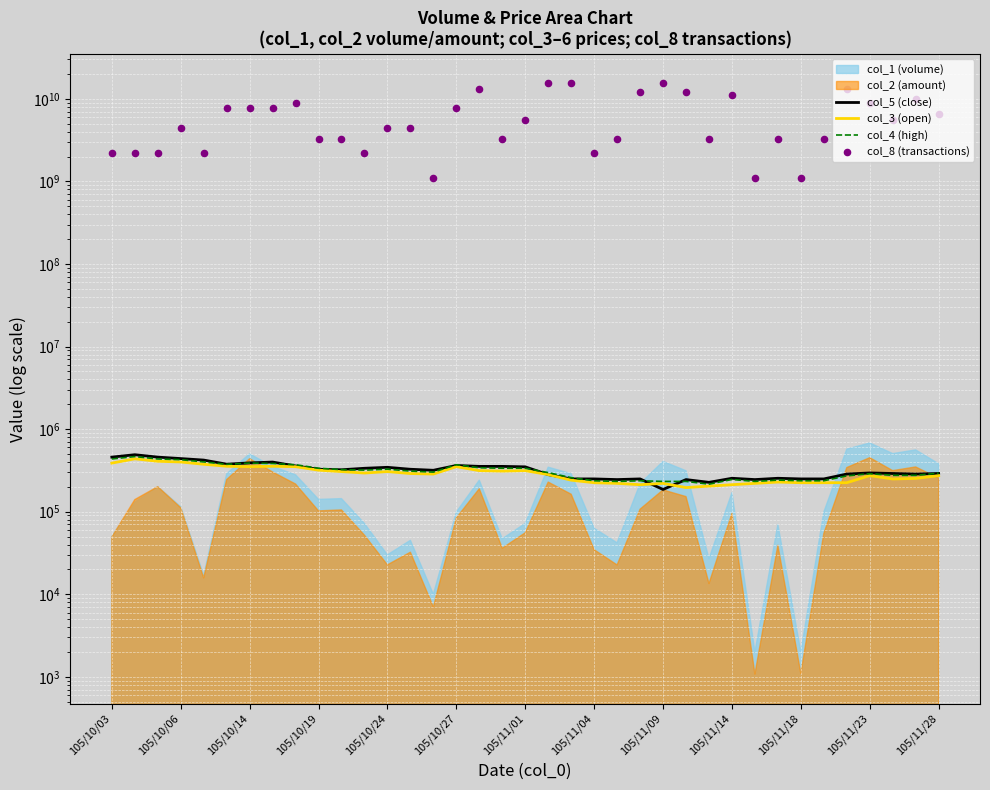

Which series reaches the maximum Y coordinate?

col_8 (transactions)